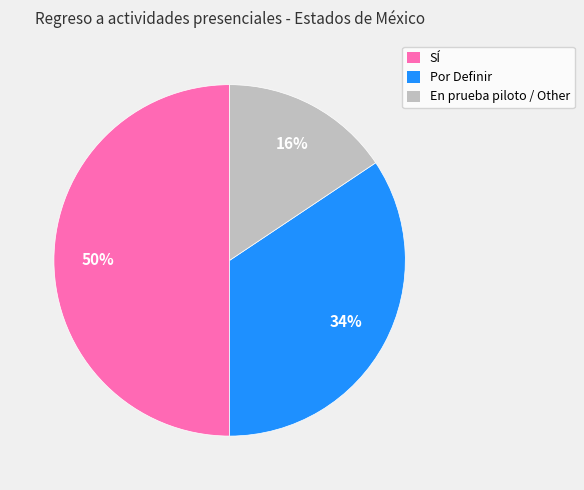

The En prueba piloto / Other slice represents 6% of the pie. True or false?

False